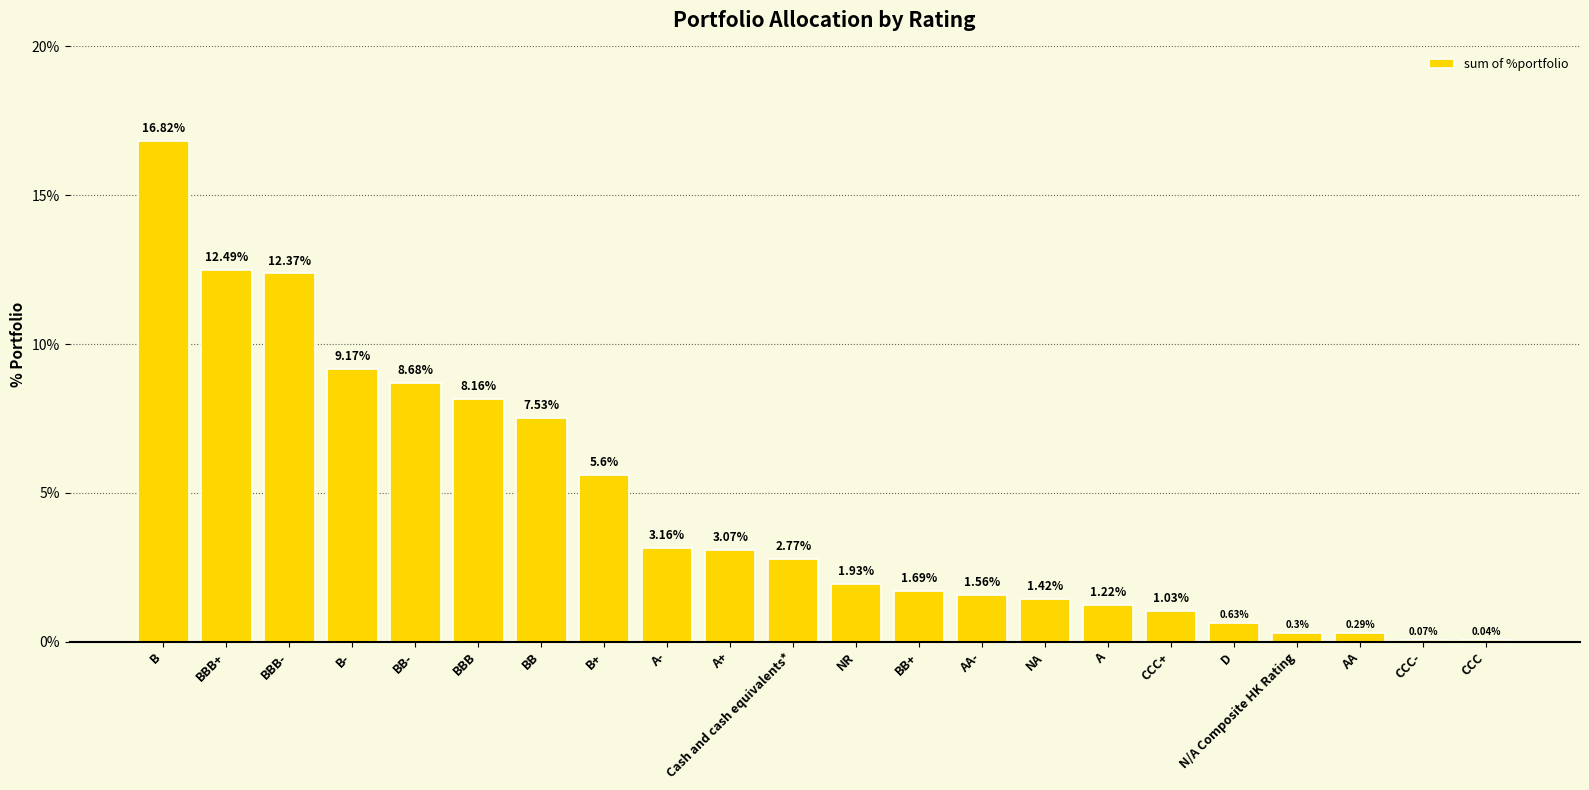

Where does the data first go above 2?

B